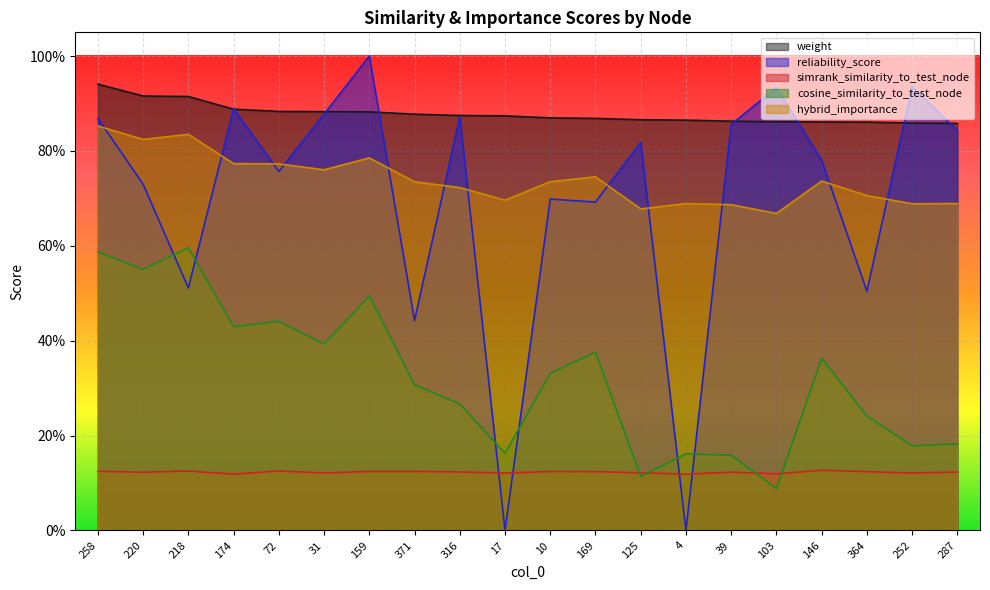

What is the label of the 3rd point from the right?

364